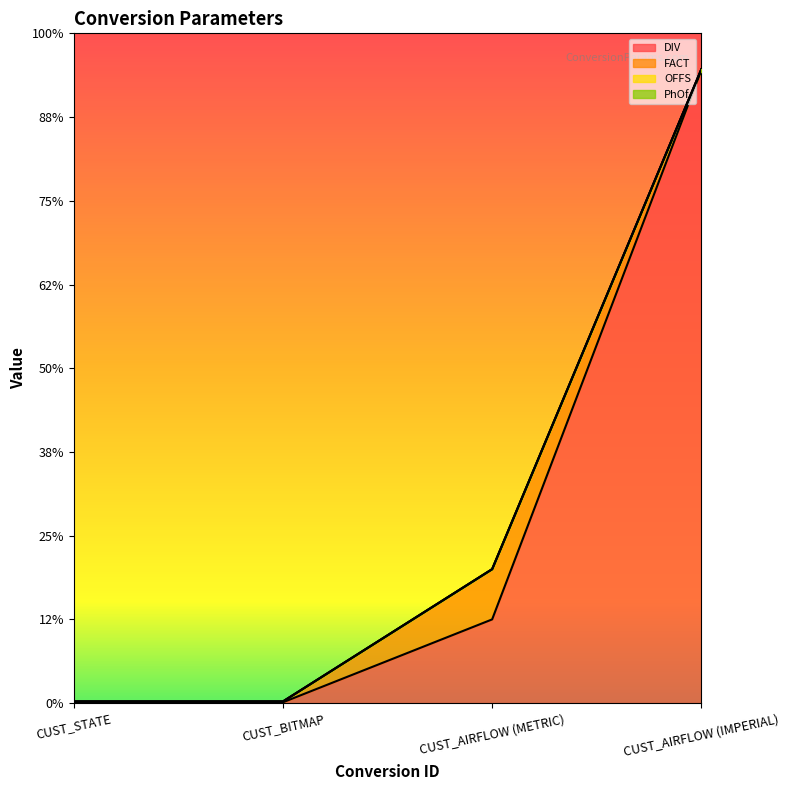

How many values in the FACT series exceed 1?

1